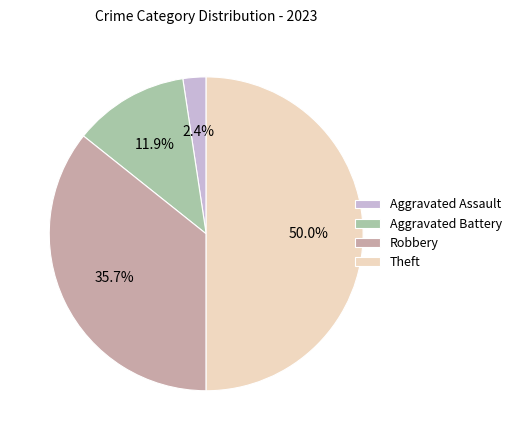

Rank the categories by value from lowest to highest.

Aggravated Assault, Aggravated Battery, Robbery, Theft